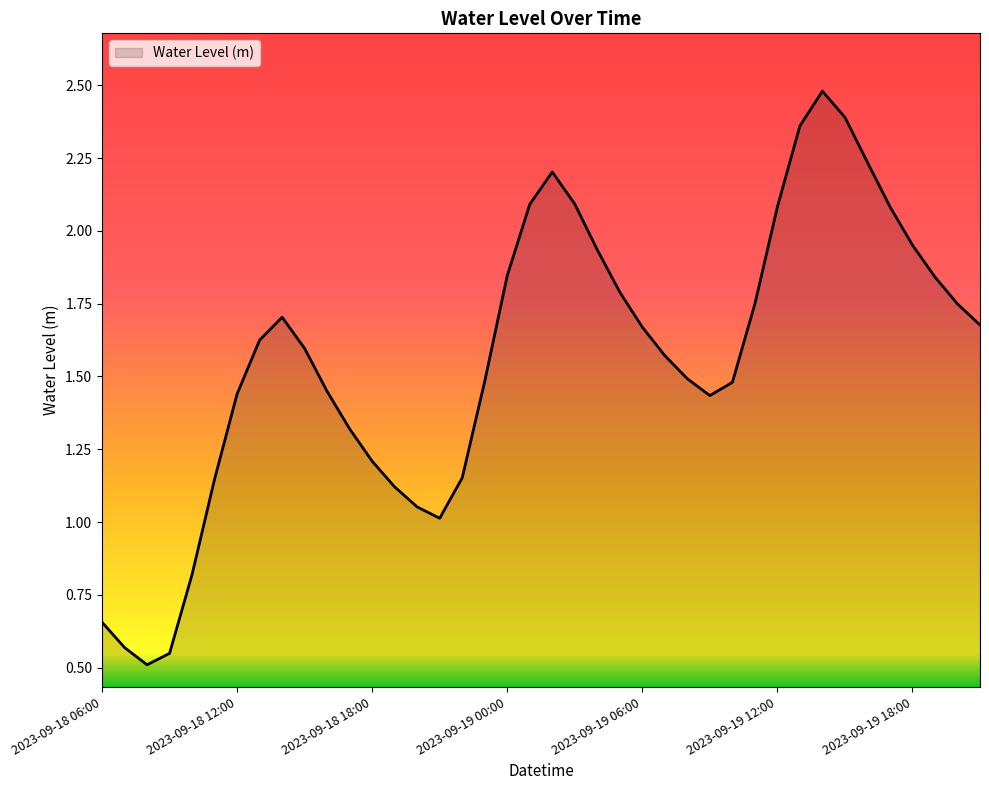

What is the greatest value displayed?

2.5